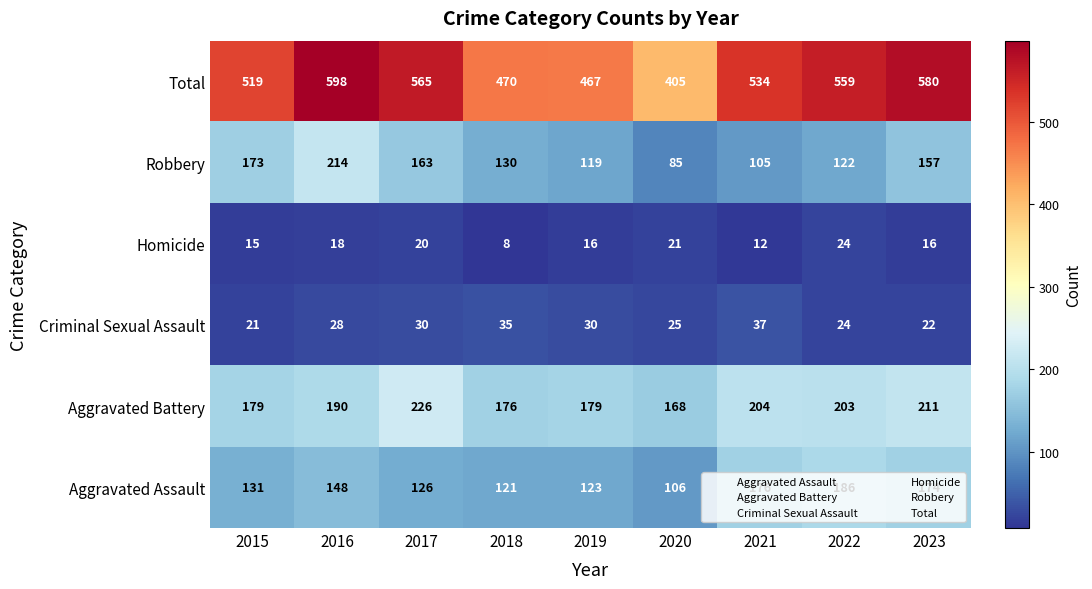

What is the spread (max minus min) of values at 2019?

451